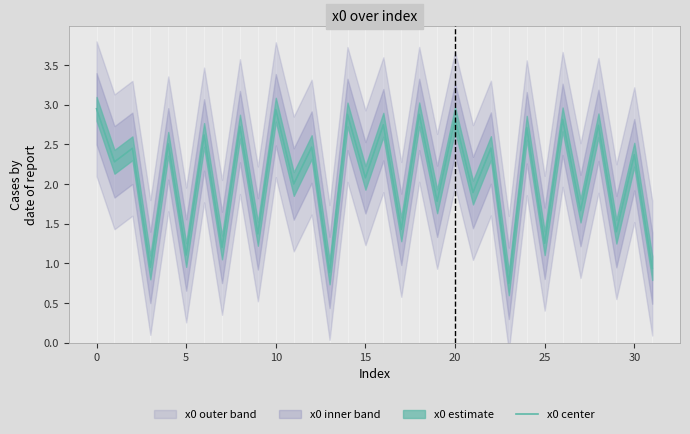

True or false: x0 center has a value of 0.4 at 25.

False